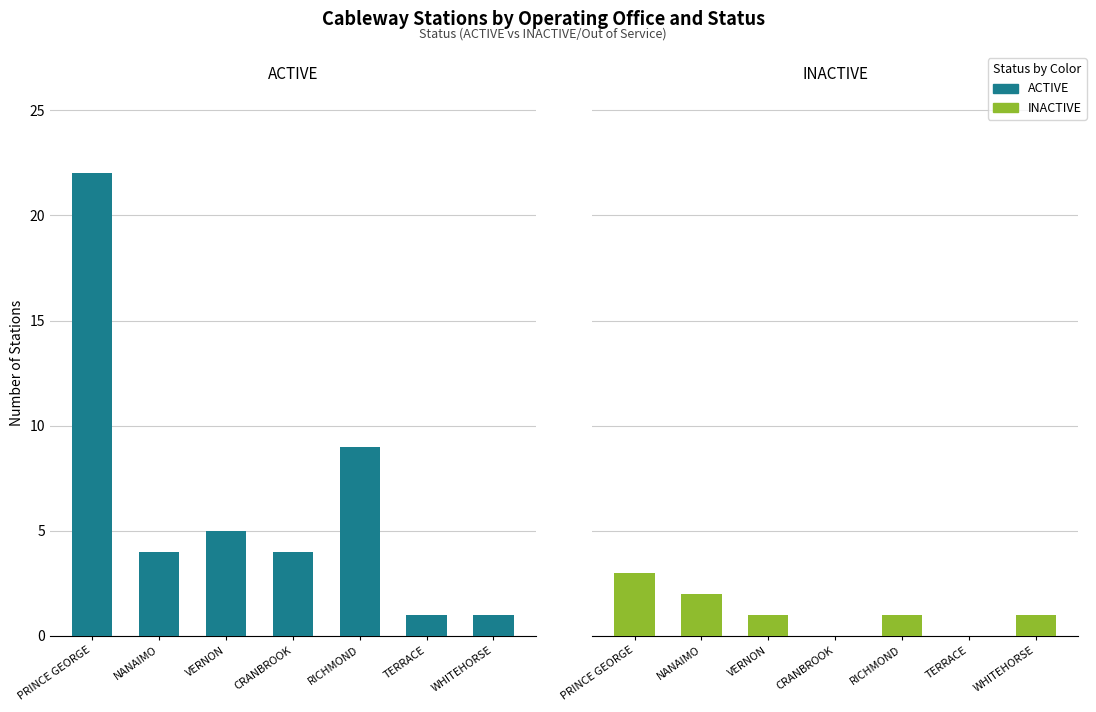

What is the greatest value displayed?

22